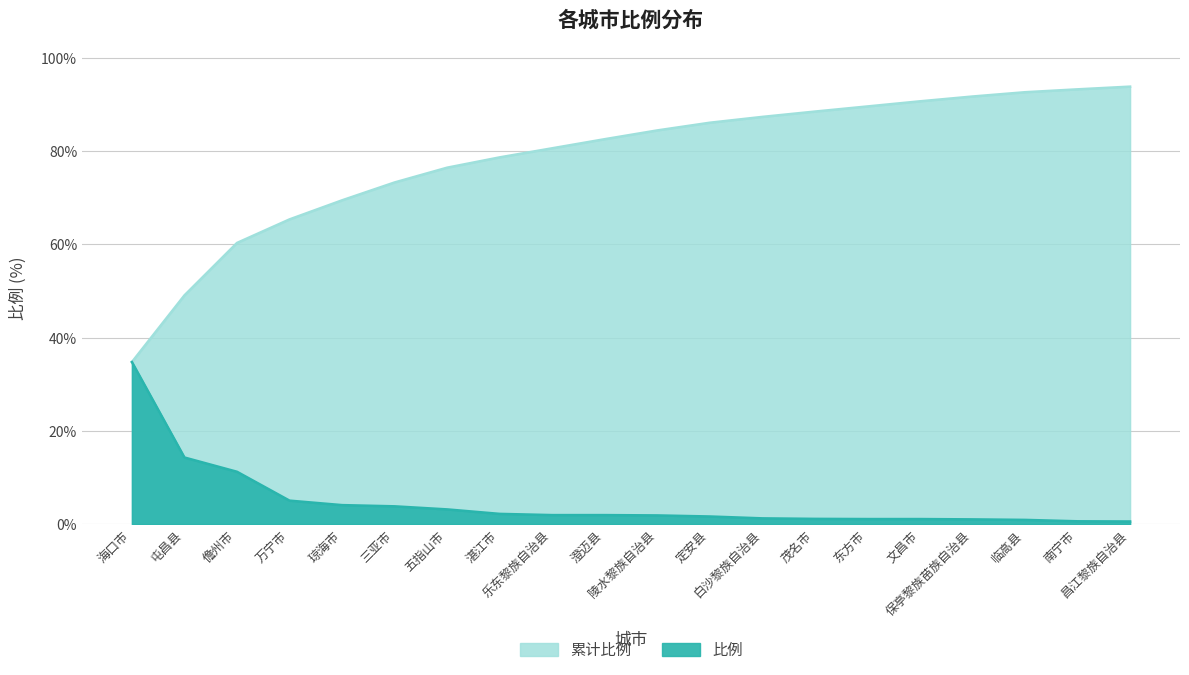

At which label does 比例 first exceed 1?

海口市